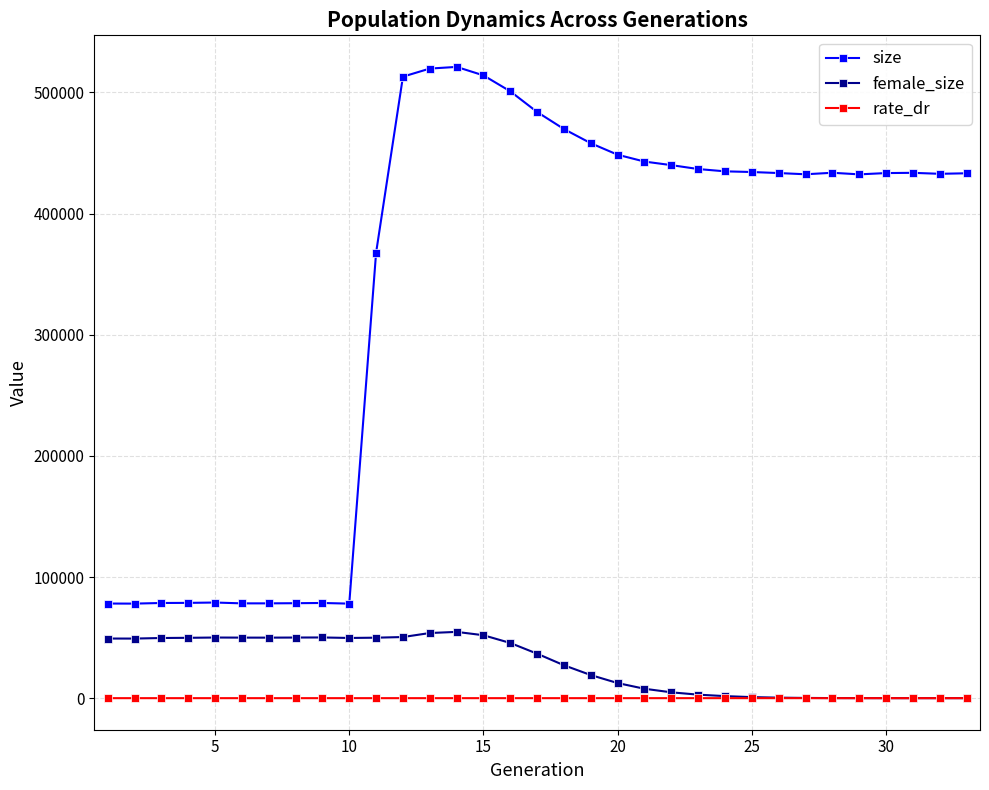

Which series has the largest range (max minus min)?

size